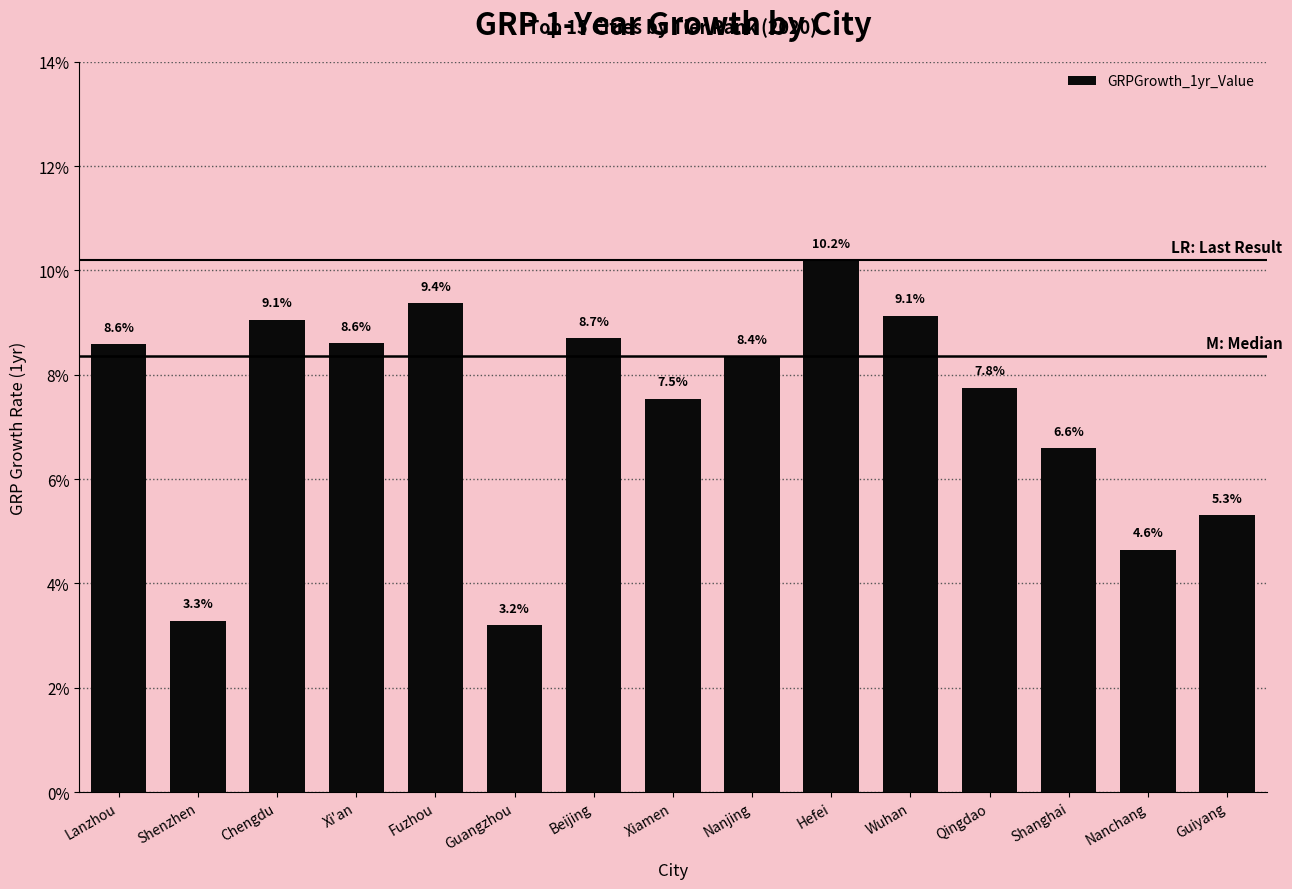

At which category does the chart reach its minimum across all series?

Guangzhou